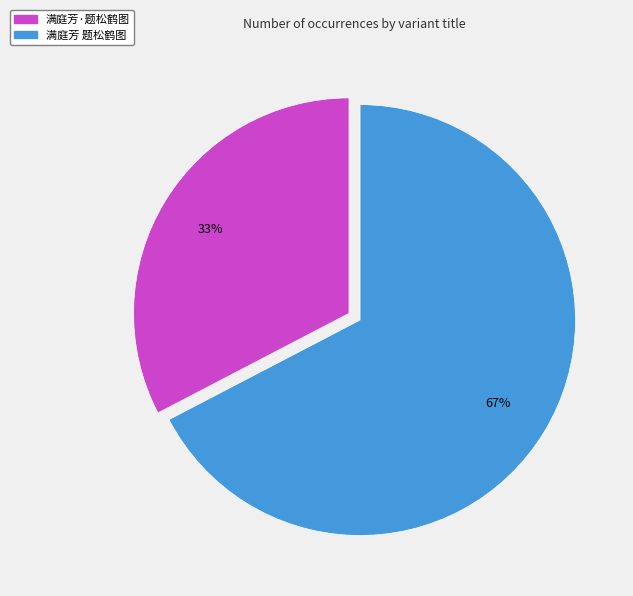

To the nearest percent, what is the average slice percentage?

50%